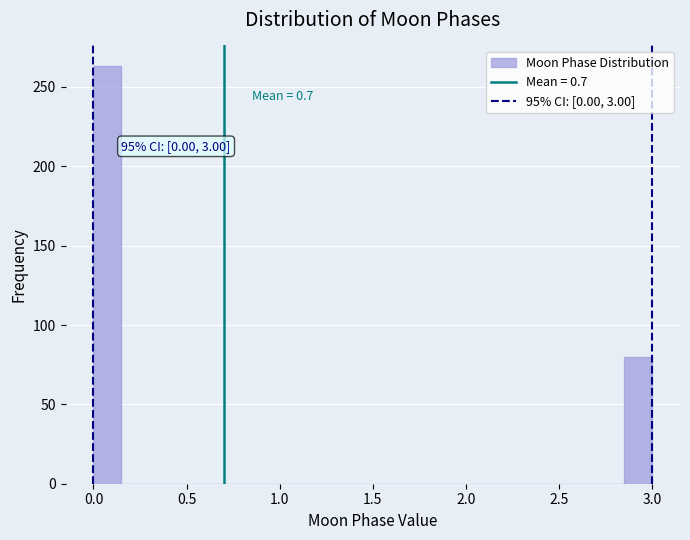

Read against the x-axis, roughly where is the centre of the tallest bar?

0.10